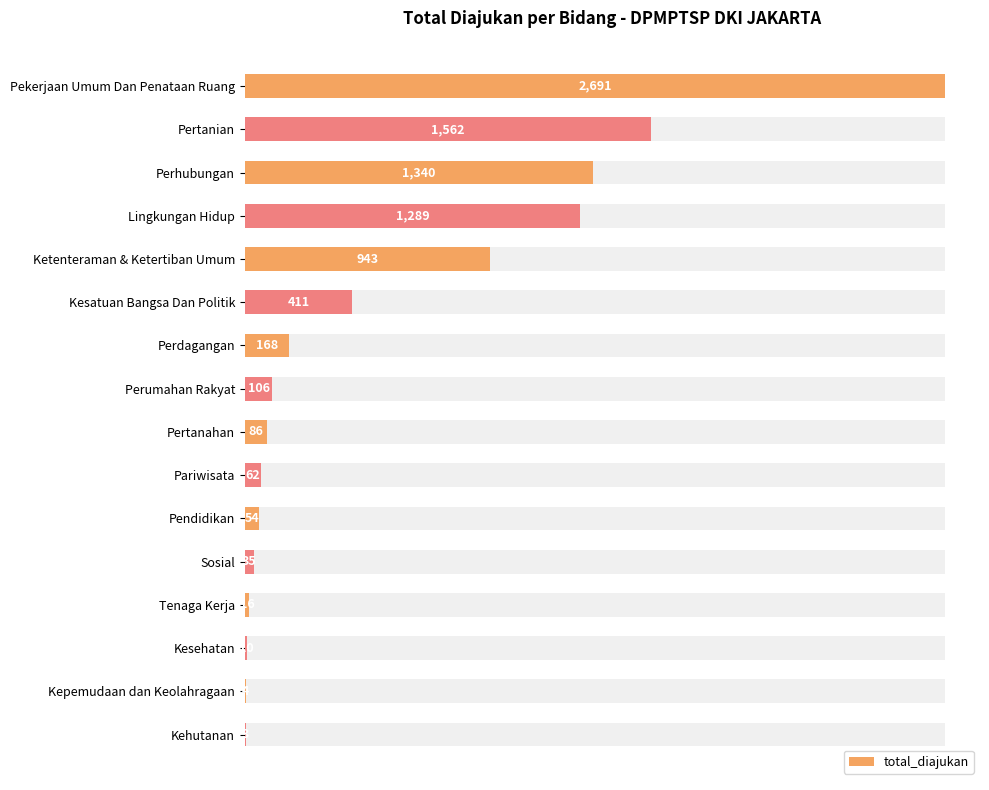

The chart shows a value of 2691 at Pekerjaan Umum Dan Penataan Ruang. True or false?

True